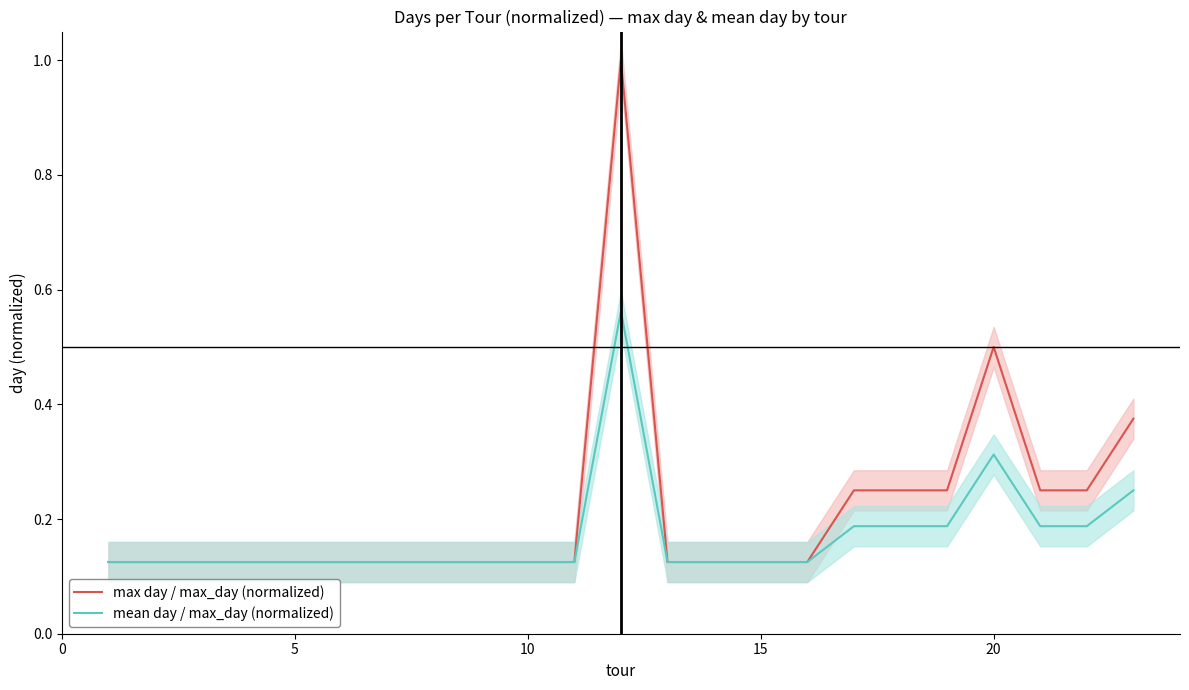

List the series in order of their peak value, highest first.

max day / max_day (normalized), mean day / max_day (normalized)